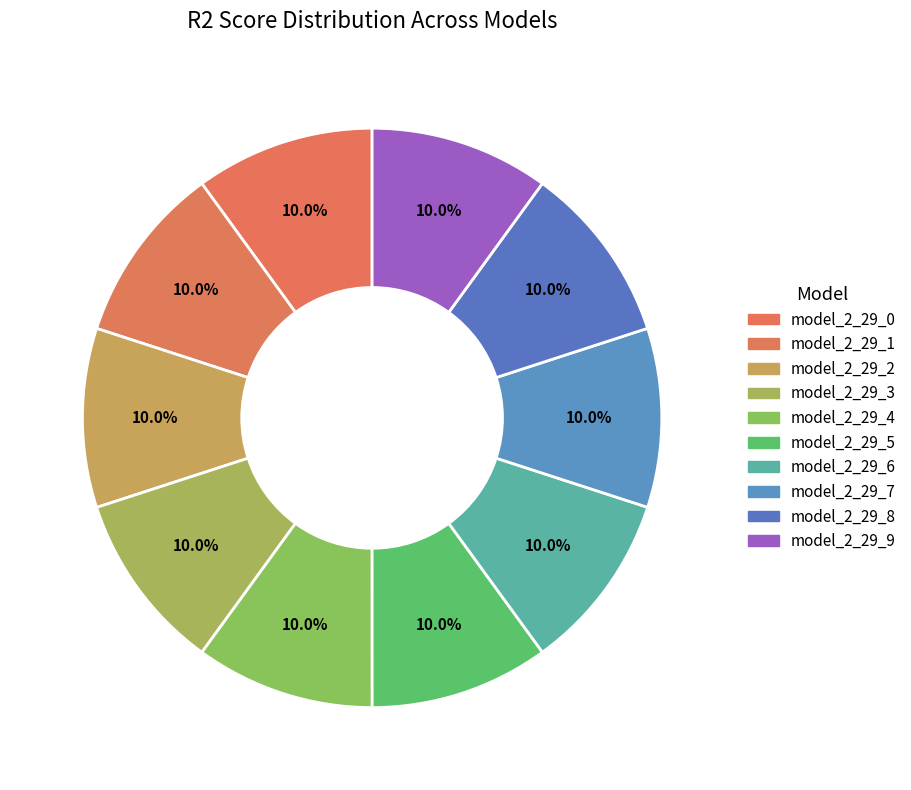

Count the number of slices in the pie.

10